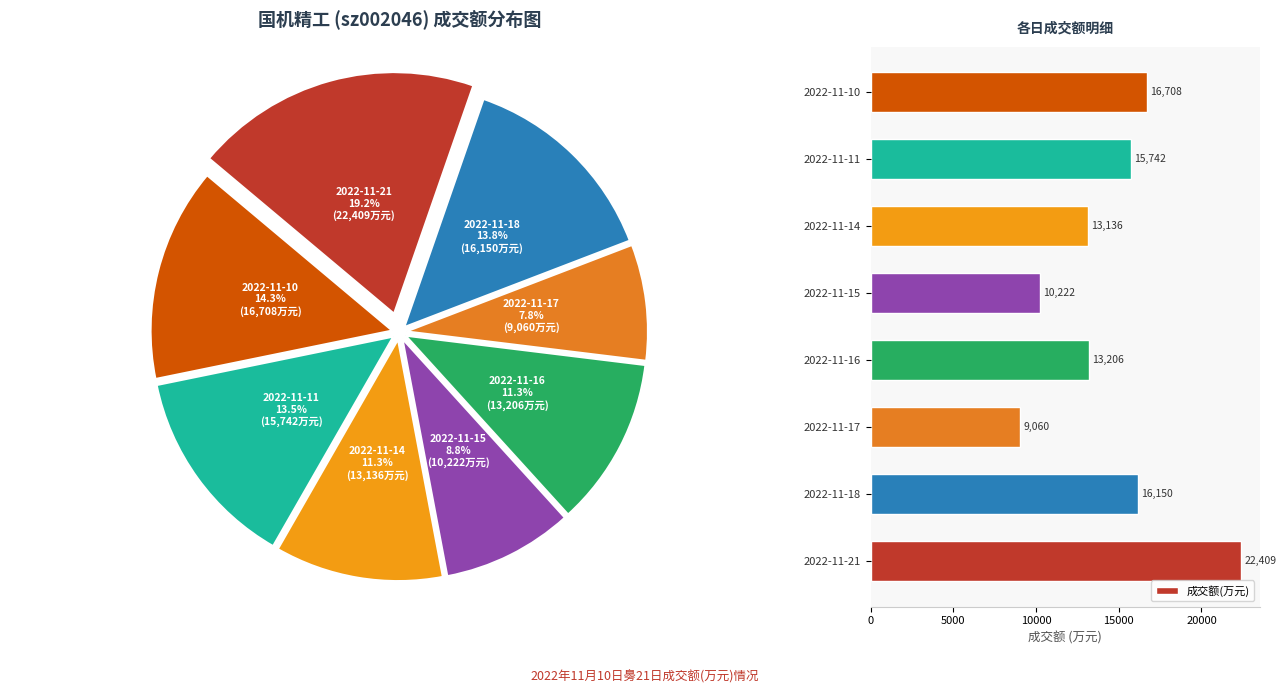

Is it true that 成交额(万元) equals 6650 at 2022-11-15?

False